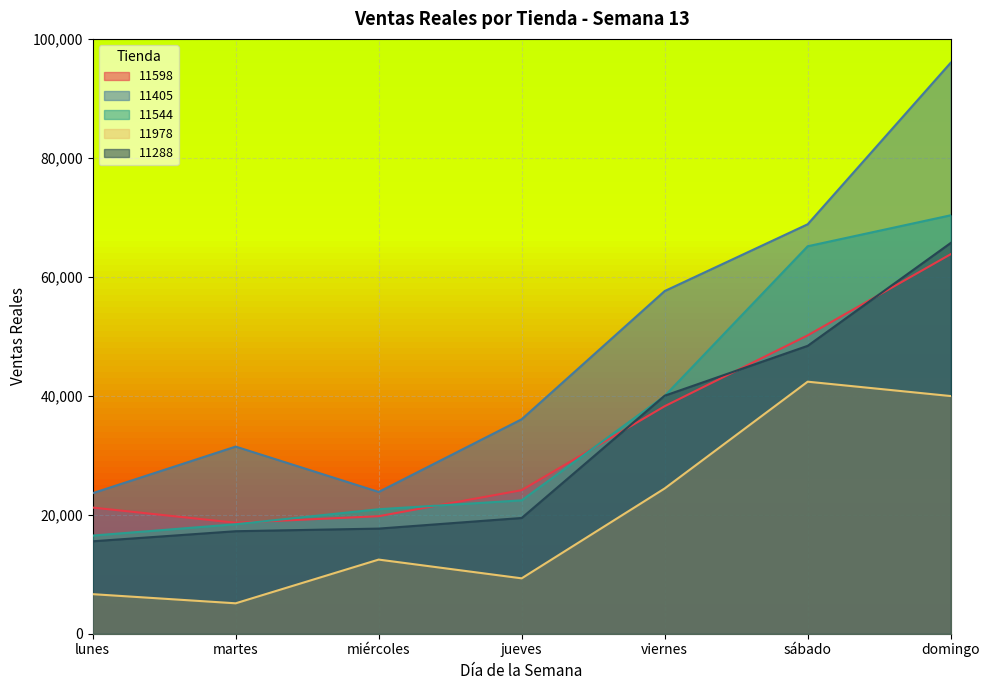

What are all the series names shown in the legend?

11598, 11405, 11544, 11978, 11288